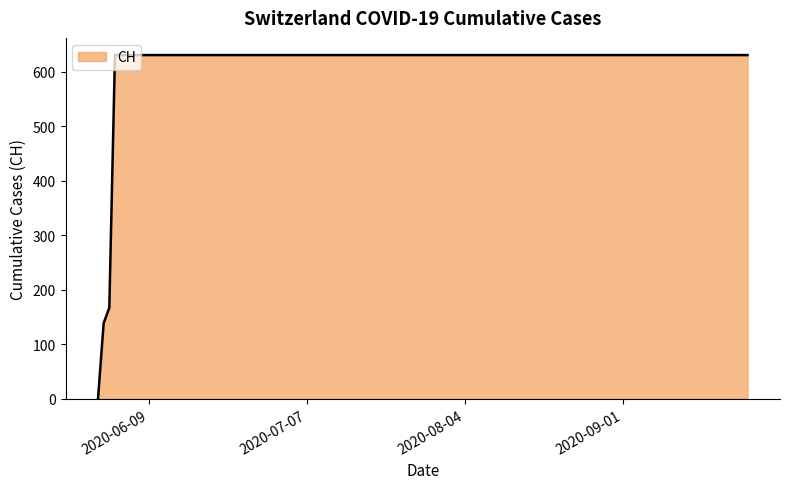

Reading left to right, list all the values displayed in this chart.

0	139	167	631	631	631	631	631	631	631	631	631	631	631	631	631	631	631	631	631